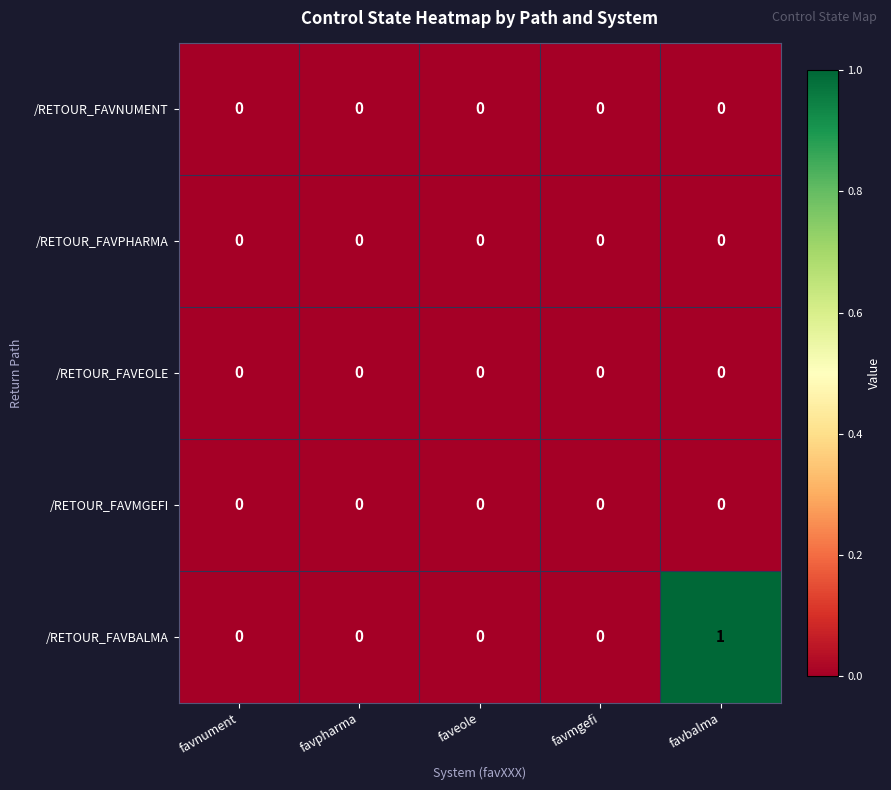

True or false: /RETOUR_FAVNUMENT has a value of 0 at favpharma.

True